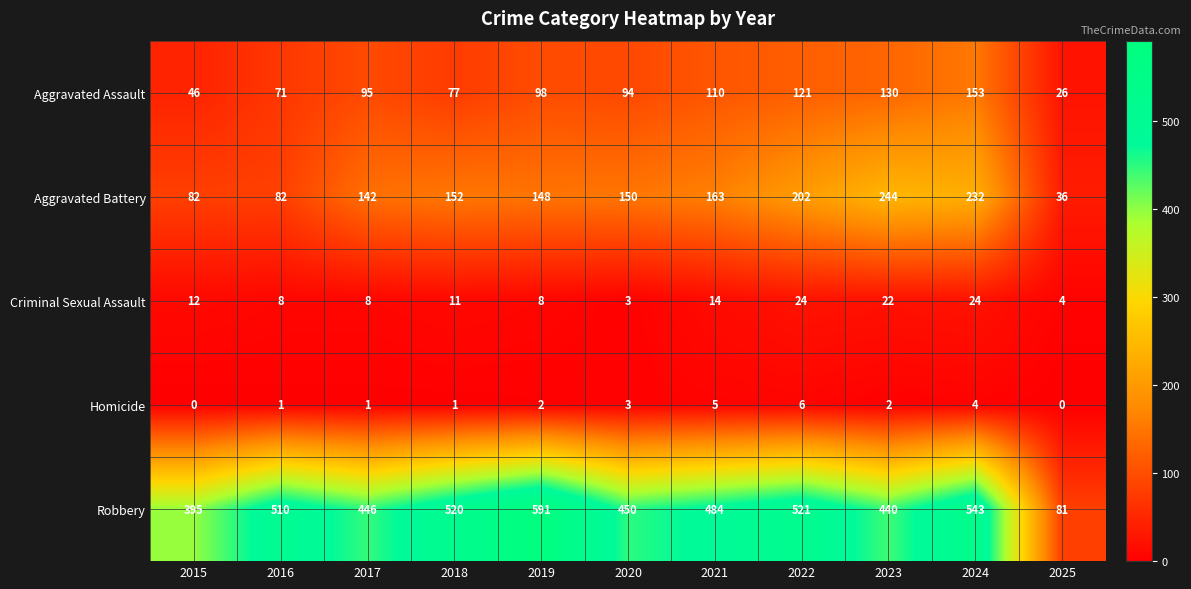

Which series has the widest spread of values?

Robbery